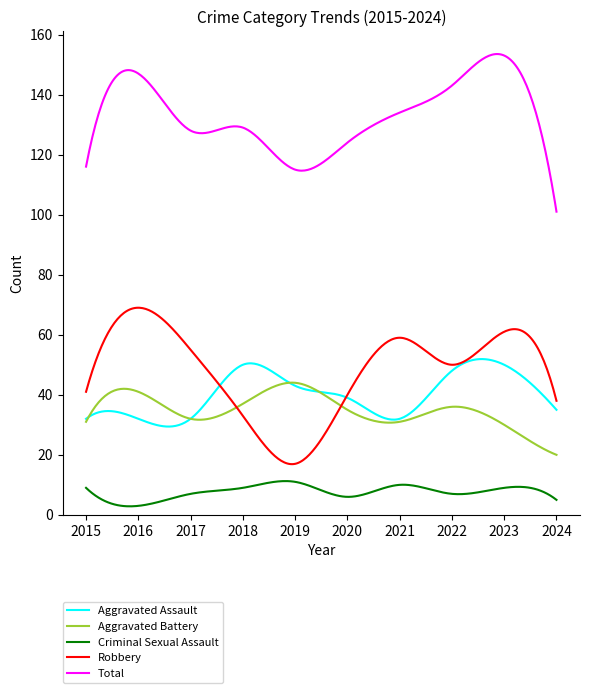

How many distinct data groups are displayed?

5